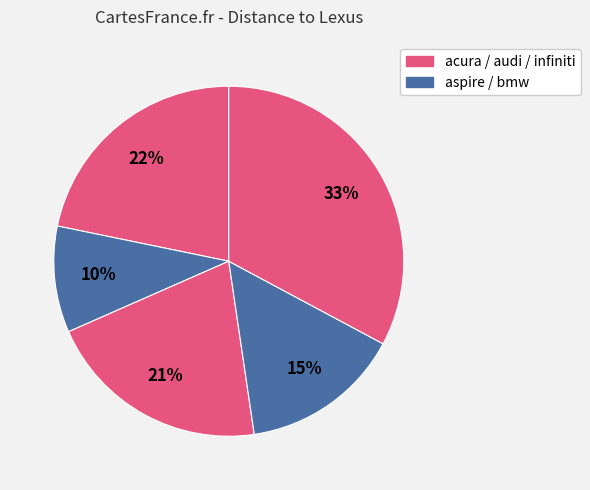

To the nearest percent, what is the difference between the largest and smallest slice percentages?

23%